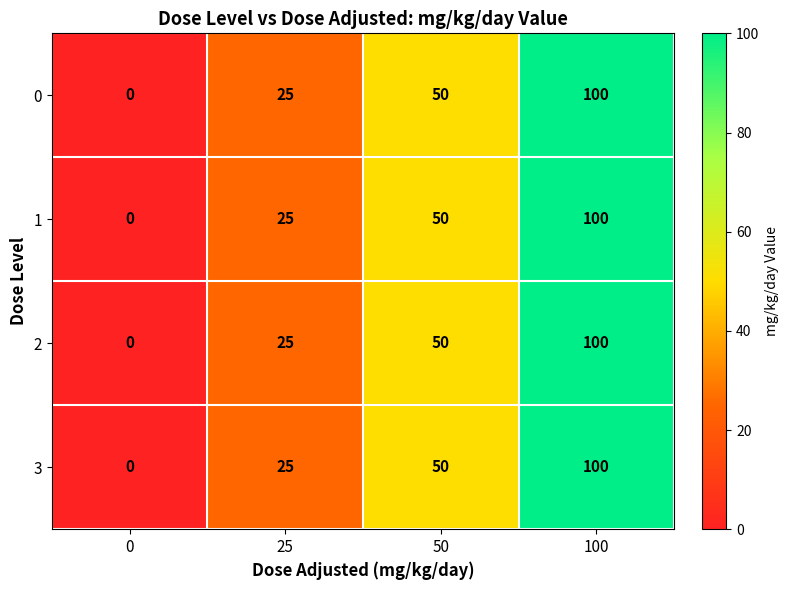

How many distinct data groups are displayed?

4